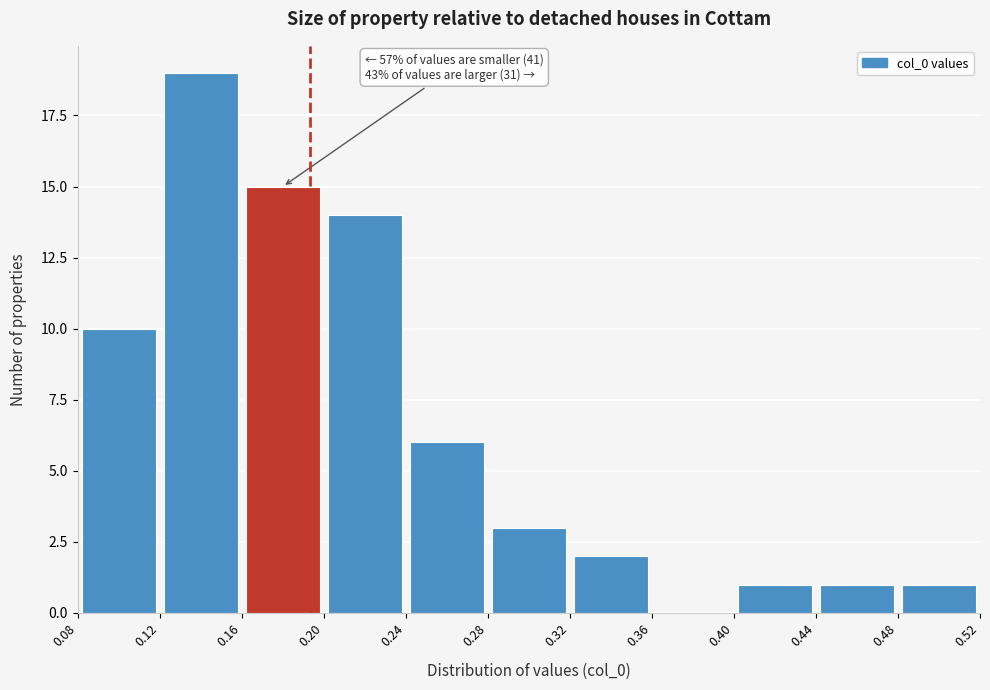

Over which range of the x-axis is the bar tallest?

0.12 to 0.16